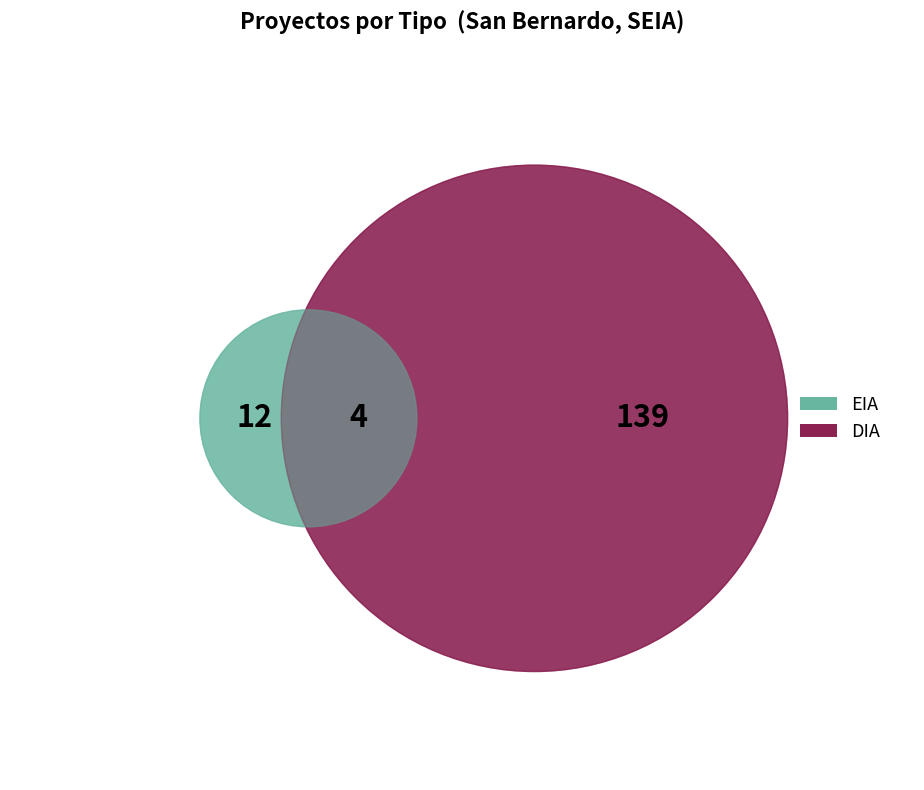

What percentage is the EIA slice, to the nearest percent?

10%